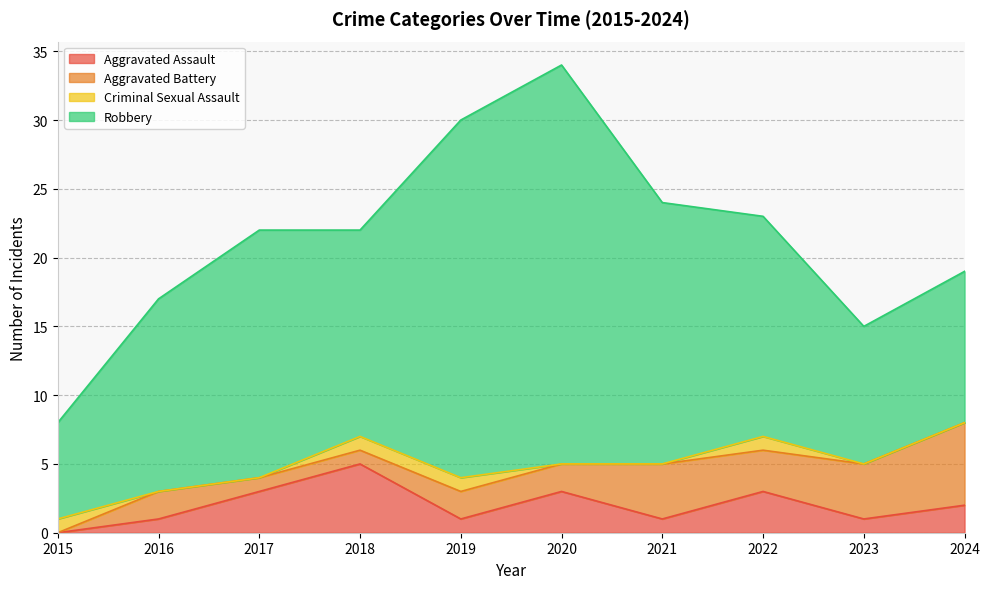

How many series are shown in this chart?

4